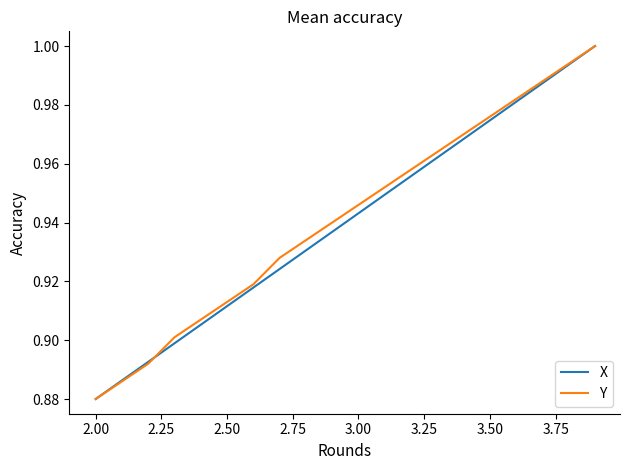

What are all the series names shown in the legend?

X, Y